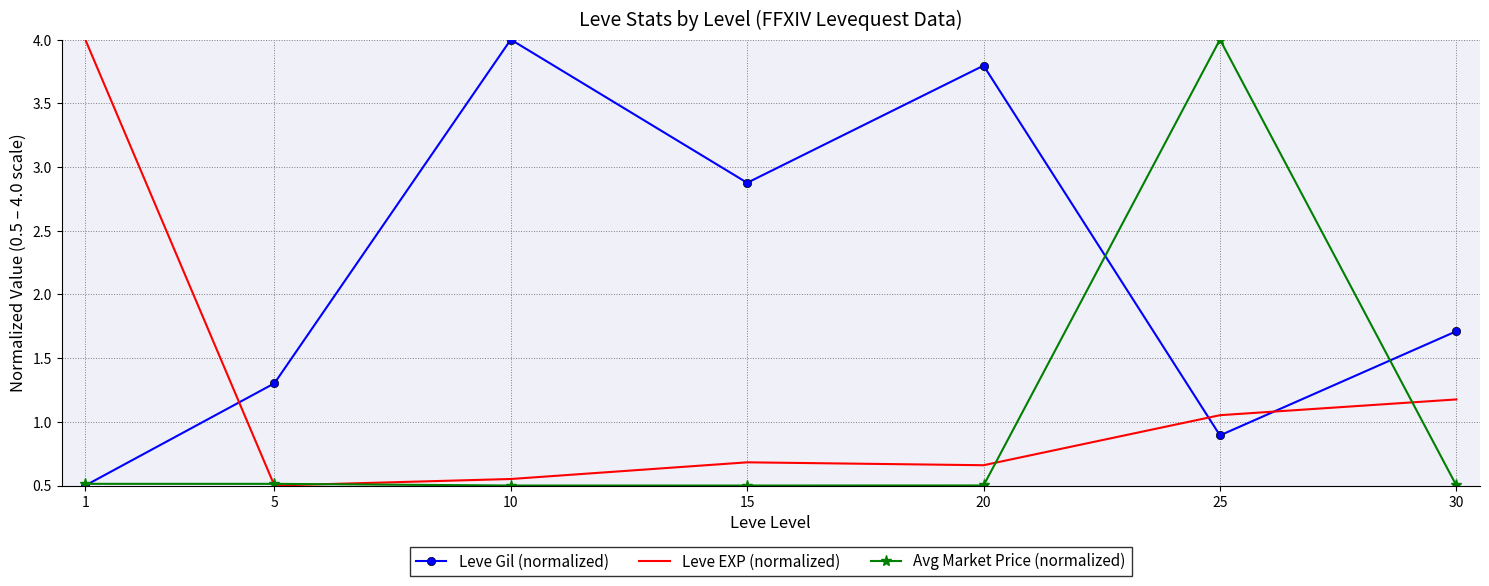

At which label does Leve Gil (normalized) first exceed 1?

5